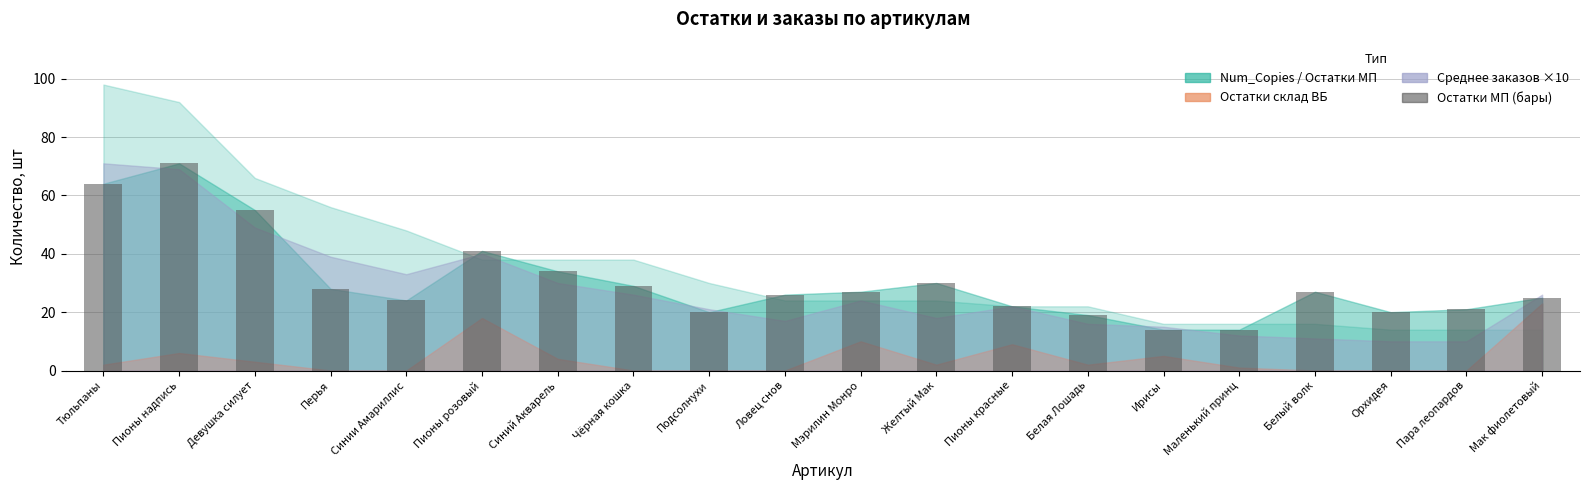

What is the sum of the values at Синий Акварель and Пионы красные?

56